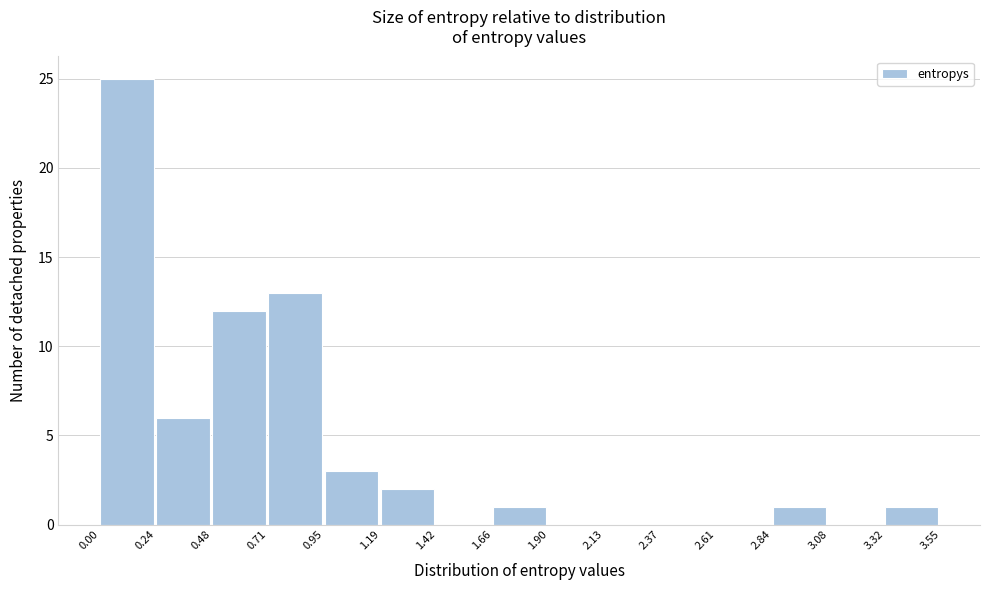

Reading left to right, list every bar in this chart as the range it spans on the x-axis followed by its height. The values are not printed on the chart, so give them approximately, as read against the axis.

0.00 to 0.24: 25
0.24 to 0.48: 6
0.48 to 0.71: 12
0.71 to 0.95: 13
0.95 to 1.19: 3
1.19 to 1.42: 2
1.42 to 1.66: 0
1.66 to 1.90: 1
1.90 to 2.13: 0
2.13 to 2.37: 0
2.37 to 2.61: 0
2.61 to 2.84: 0
2.84 to 3.08: 1
3.08 to 3.32: 0
3.32 to 3.55: 1